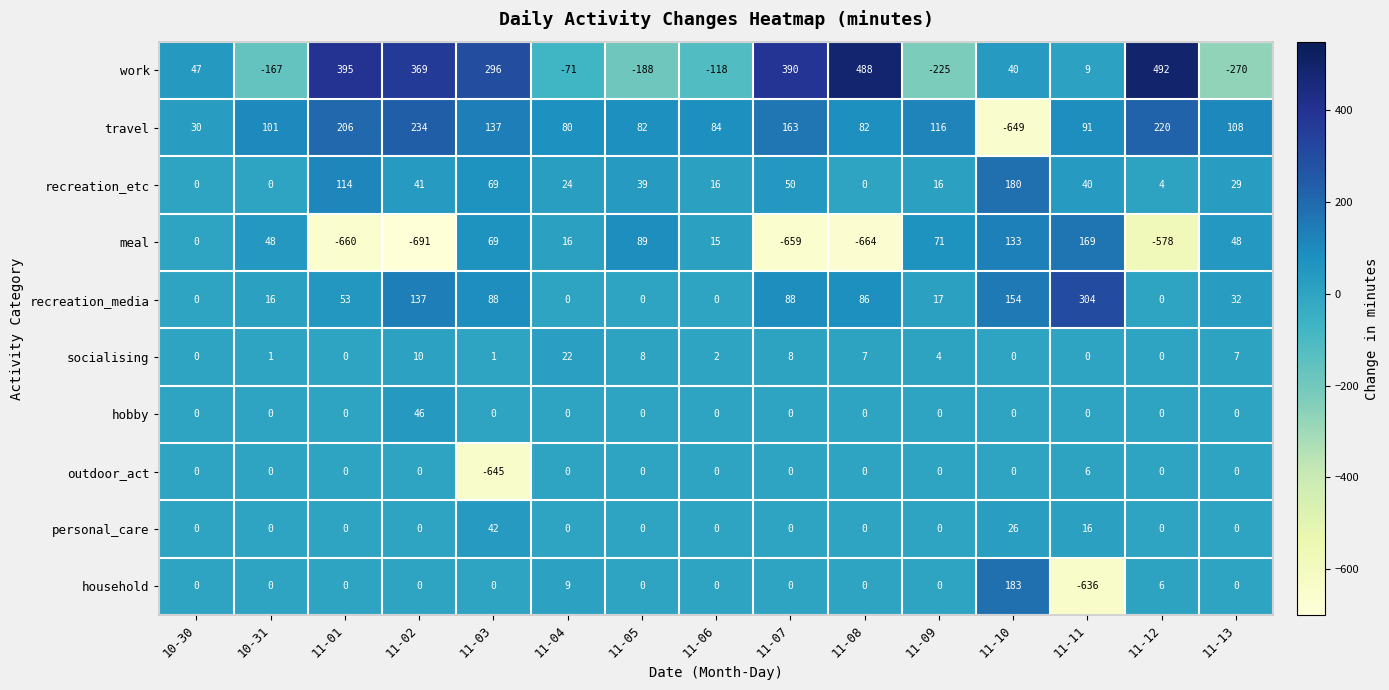

At which category does the chart reach its peak across all series?

11-12